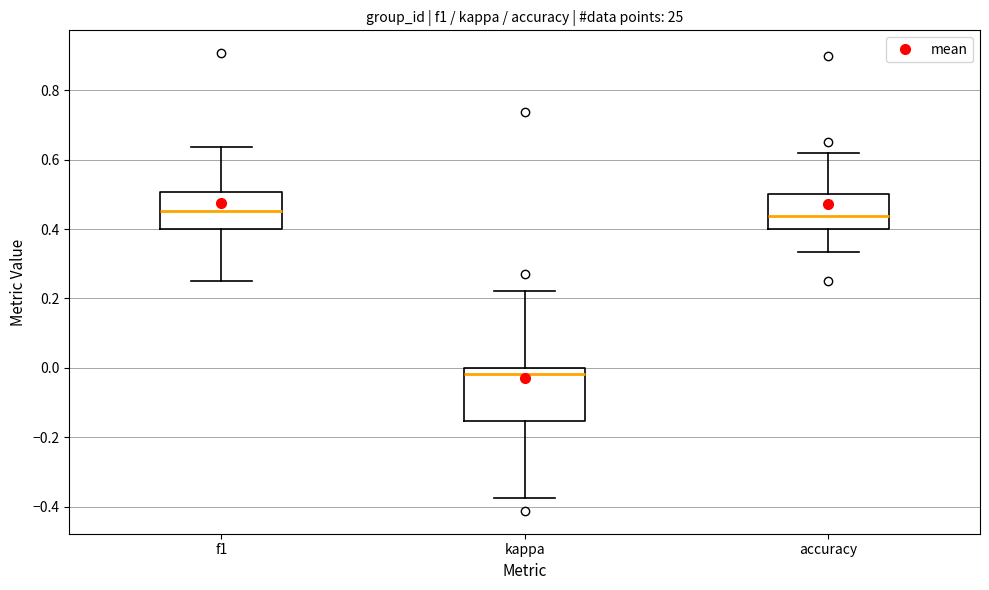

Which box is the tallest, from its lower edge to its upper edge?

kappa